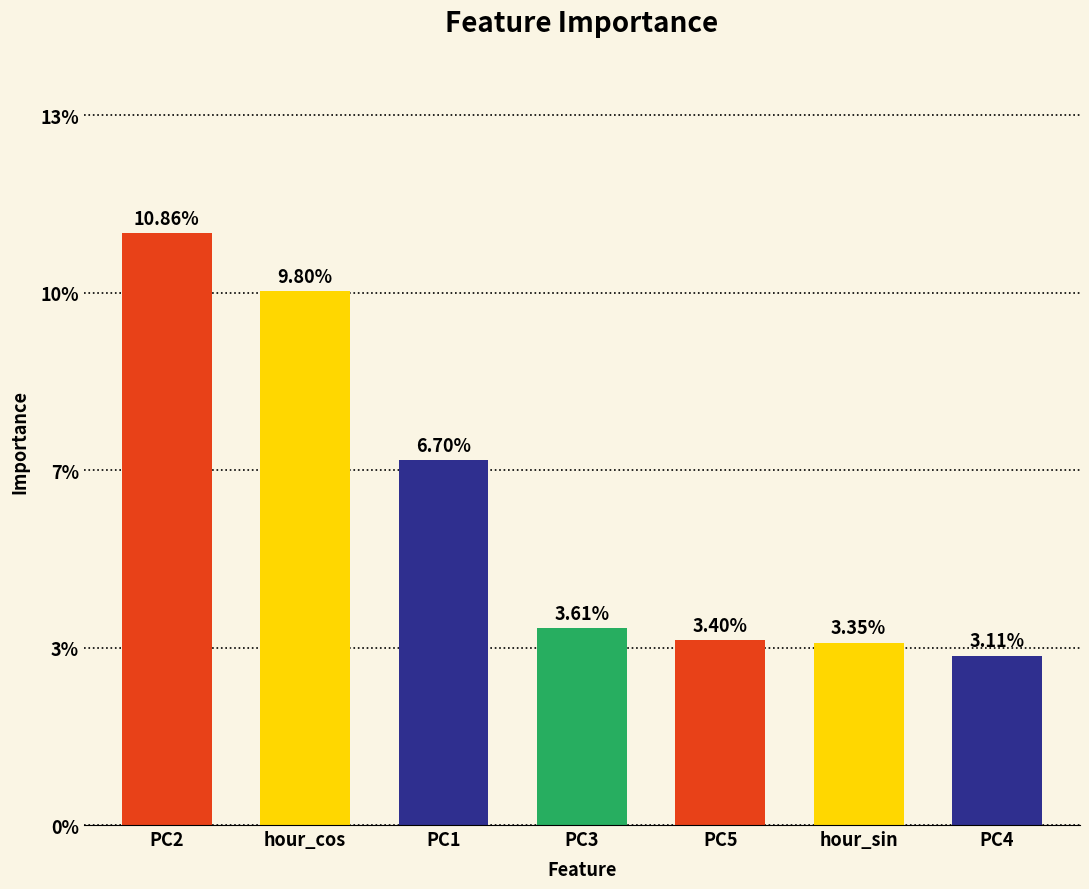

Which has a higher value, hour_cos or PC1?

hour_cos